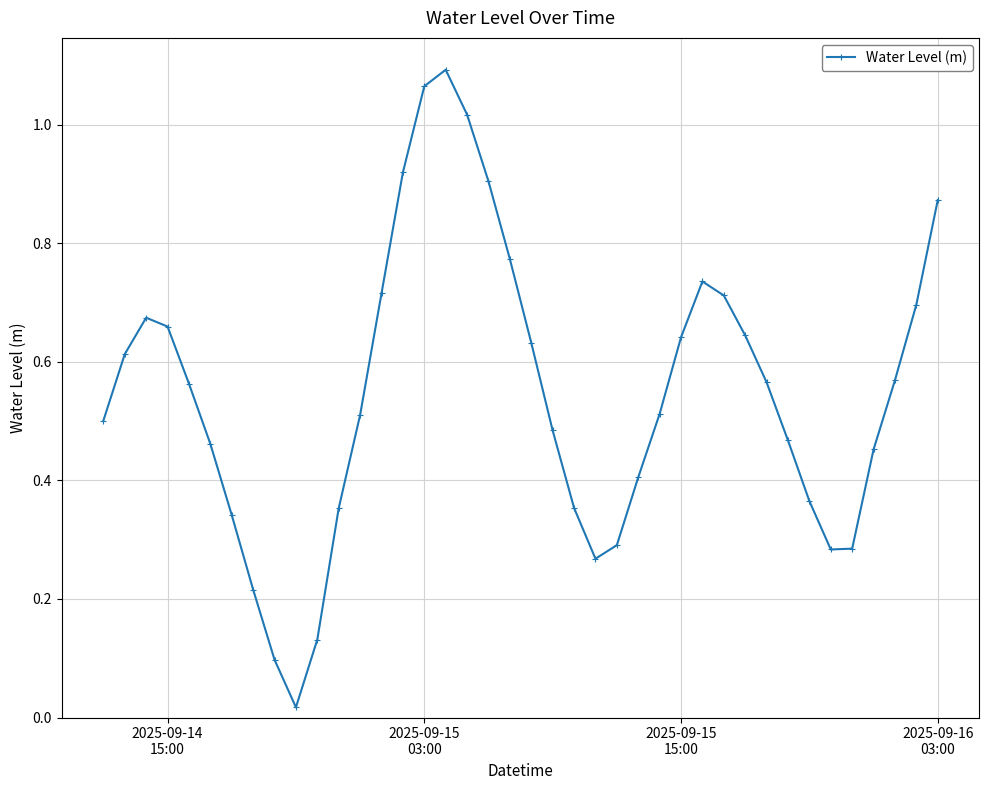

What is the sum of all values?

21.9